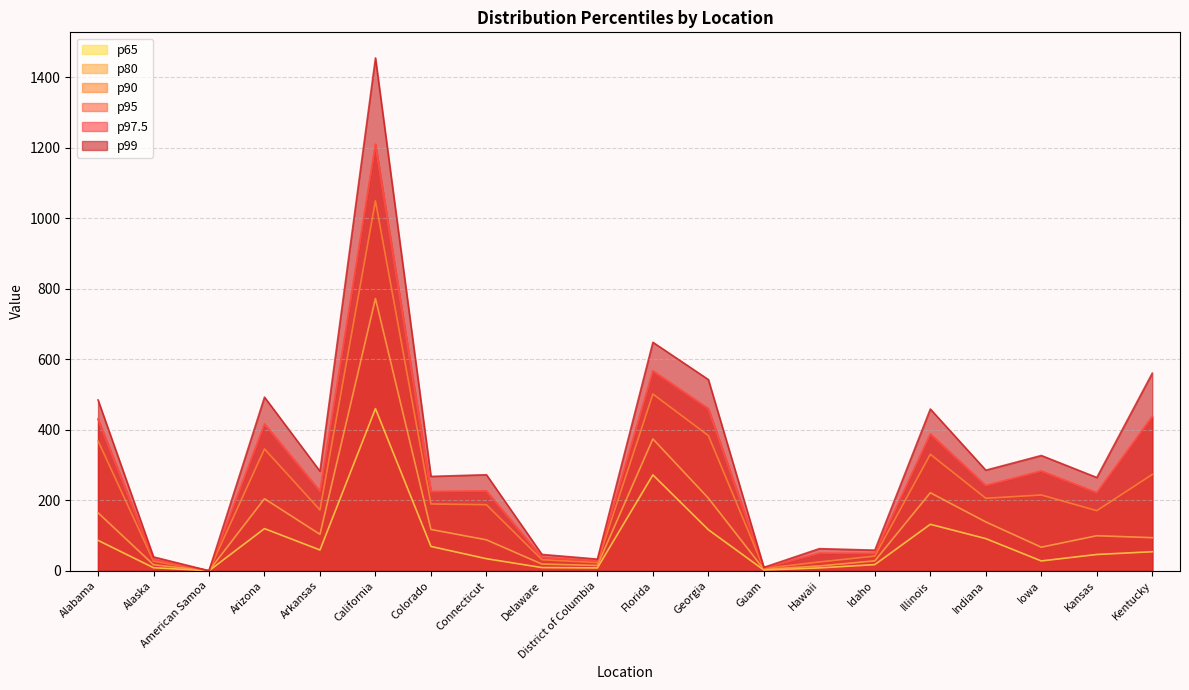

At how many categories does at least one series exceed 960?

1